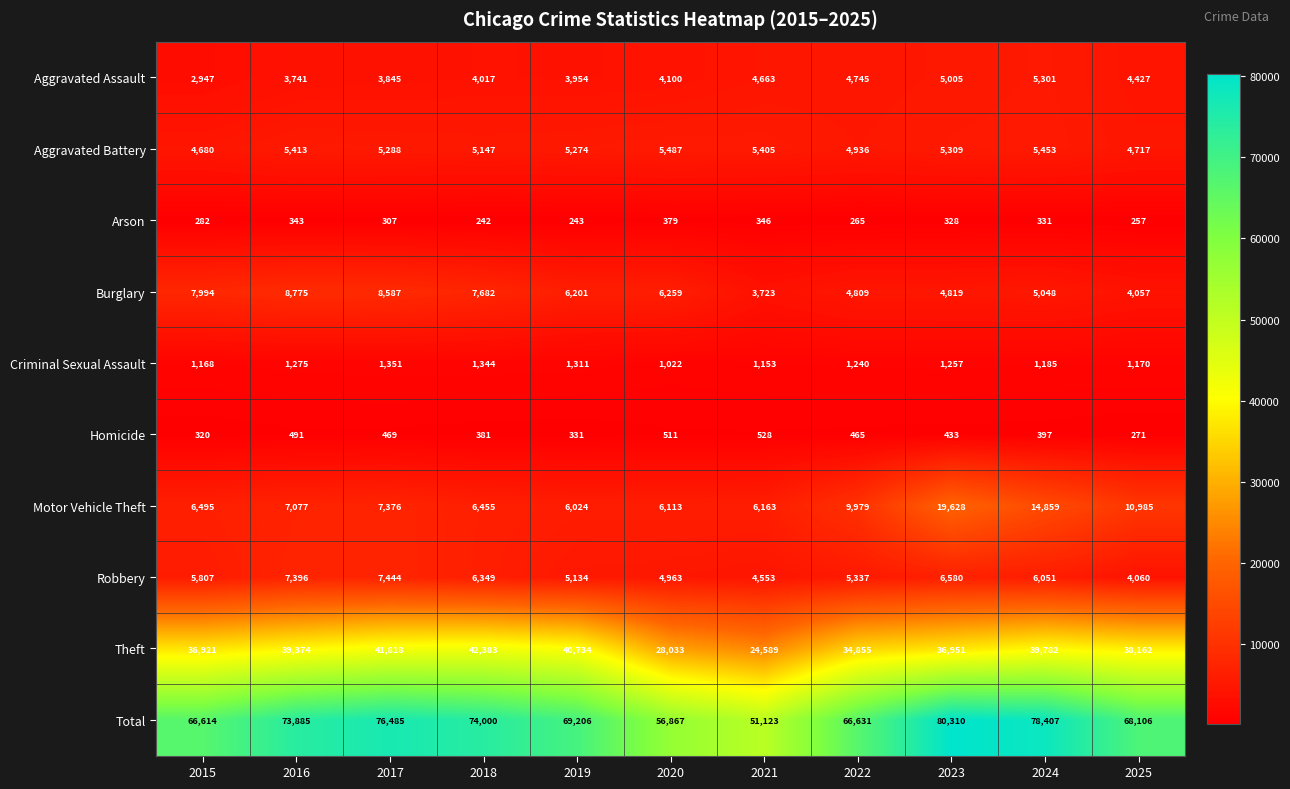

At which category is the sum across all series the highest?

2023